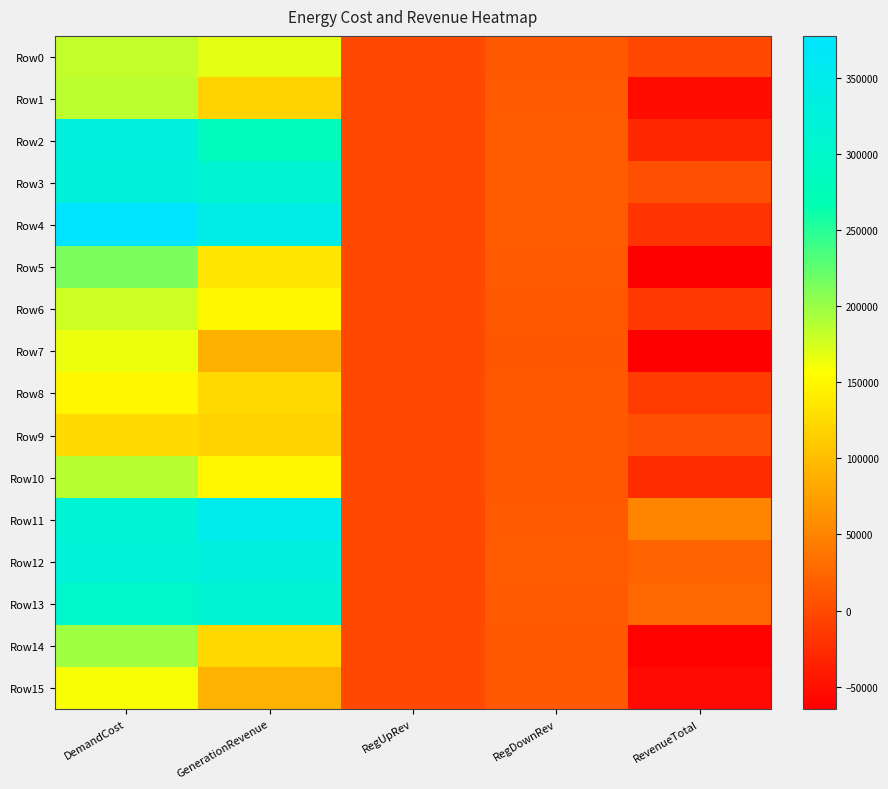

At which category does the chart reach its peak across all series?

DemandCost